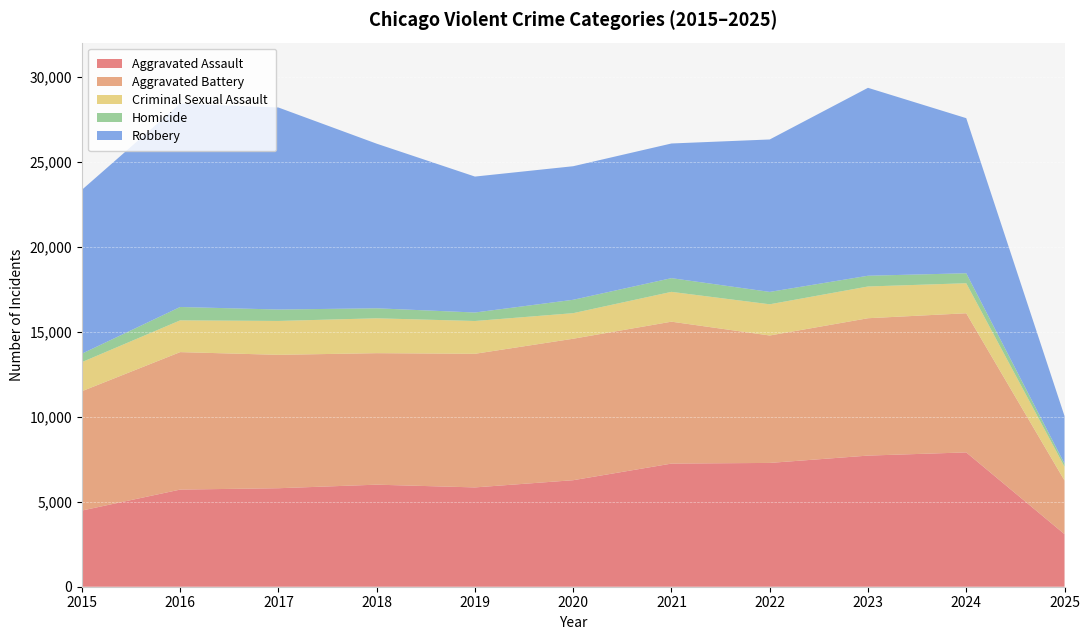

Reading left to right, transcribe all the data shown in this chart.

Aggravated Assault: 4480	5713	5793	6002	5841	6265	7242	7281	7712	7900	3093
Aggravated Battery: 7018	8085	7845	7734	7858	8320	8346	7494	8079	8183	3155
Criminal Sexual Assault: 1711	1868	1993	2051	1929	1504	1754	1836	1867	1766	813
Homicide: 496	786	672	588	499	787	806	728	632	587	178
Robbery: 9638	11960	11881	9681	7995	7855	7920	8965	11052	9121	2804